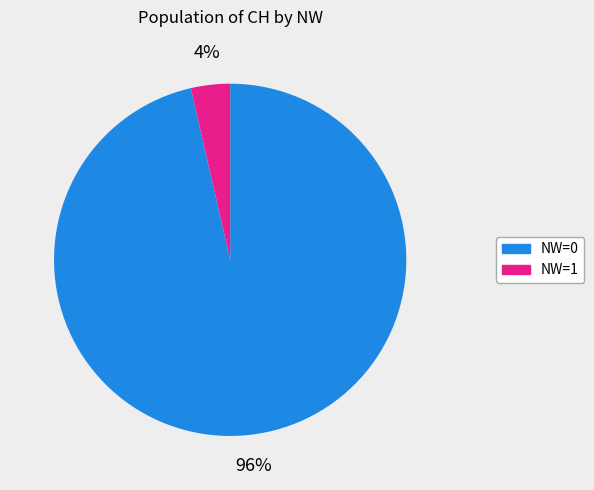

Is there any slice that represents more than half of the pie?

Yes